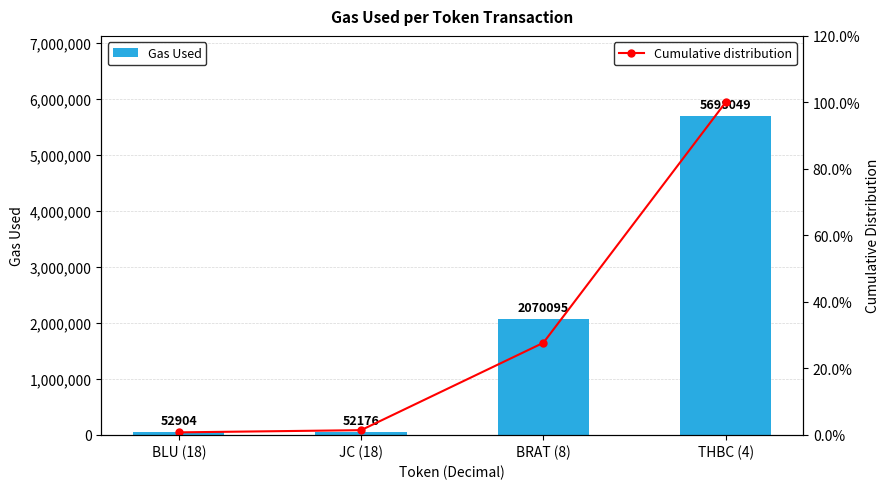

At how many categories does at least one series exceed 1921517?

2